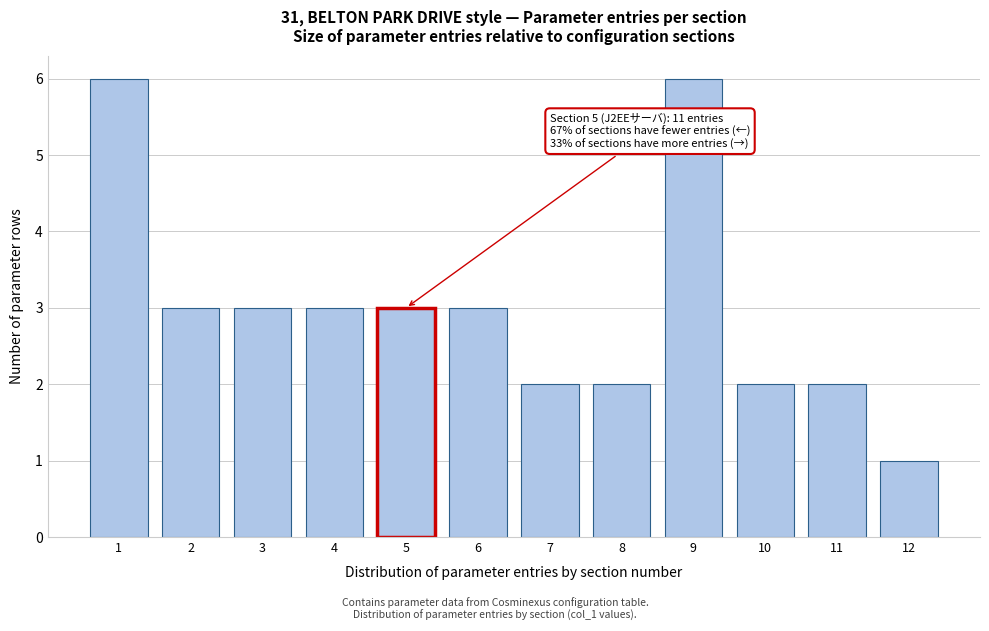

Reading left to right, extract all data points from this chart.

1=6	2=3	3=3	4=3	5=3	6=3	7=2	8=2	9=6	10=2	11=2	12=1